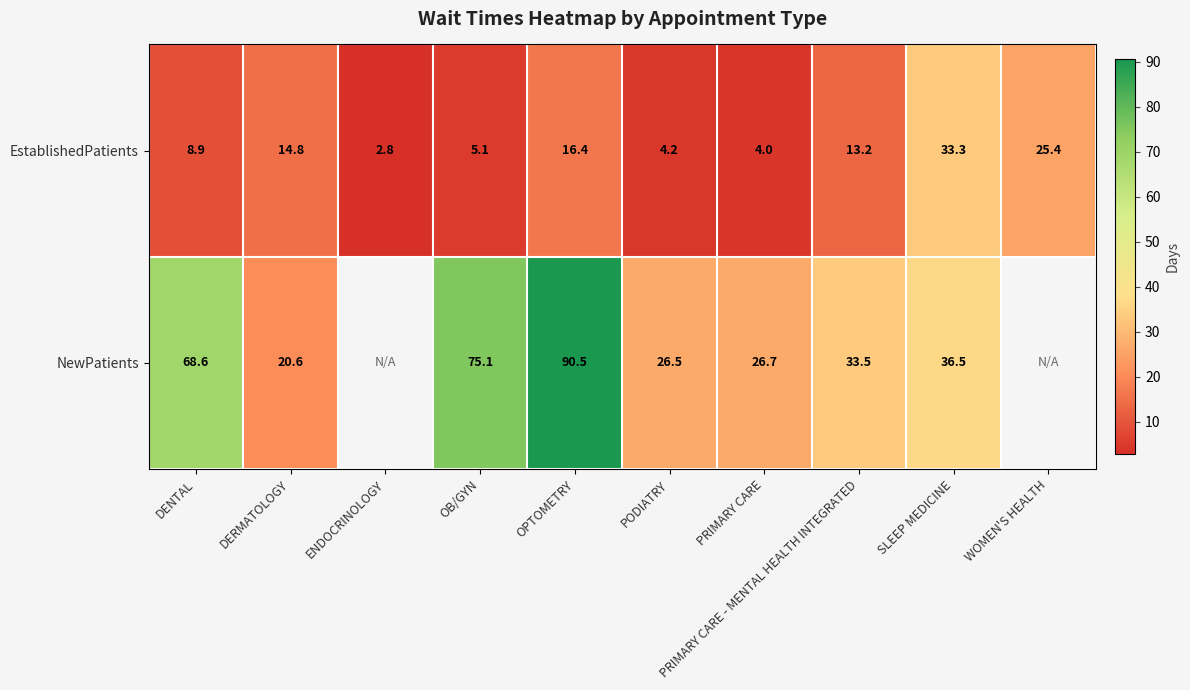

Which series changed the most between PRIMARY CARE and SLEEP MEDICINE?

EstablishedPatients